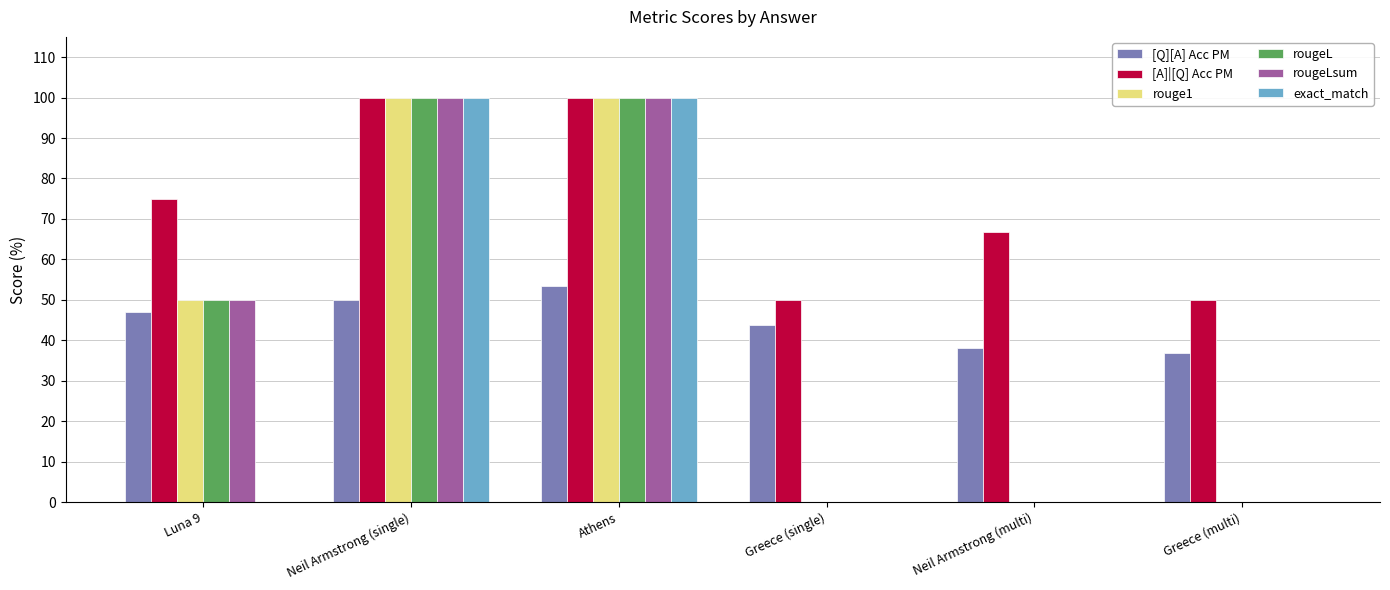

What is the label of the 2nd bar from the right?

Neil Armstrong (multi)